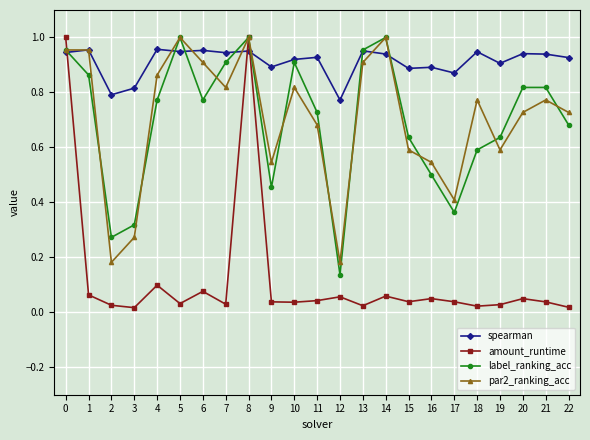

Rank the series at 4 from lowest to highest value.

amount_runtime, label_ranking_acc, par2_ranking_acc, spearman